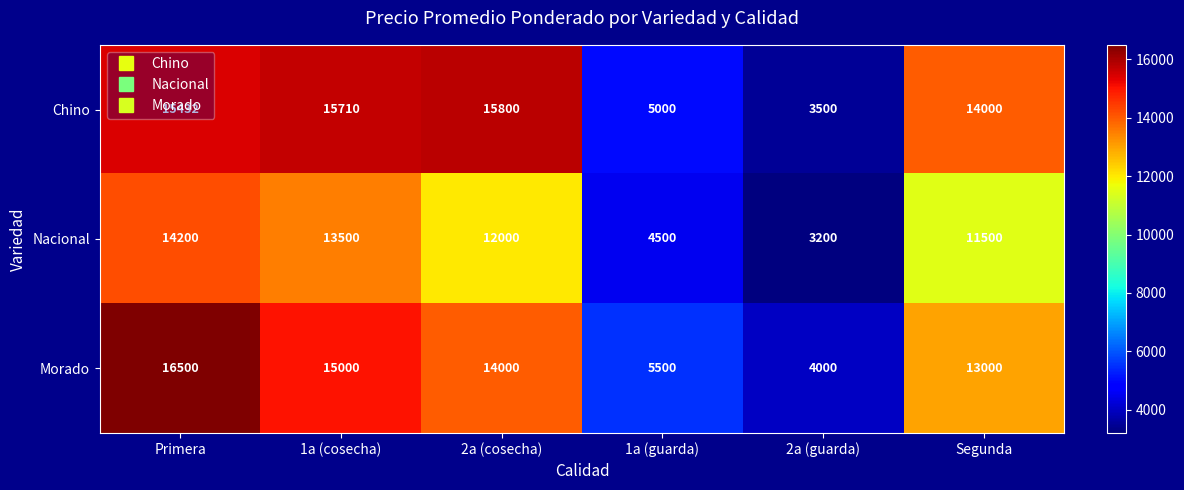

Is it true that Morado equals 21504 at 2a (cosecha)?

False